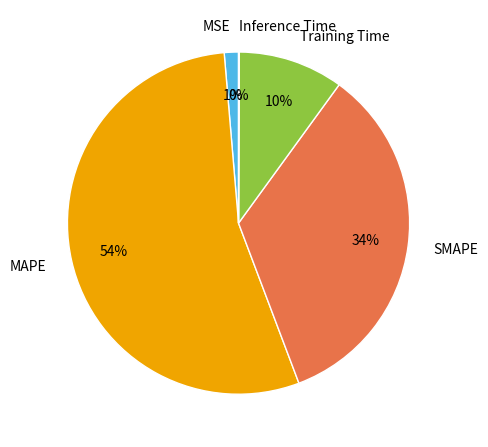

Is there any slice that represents more than half of the pie?

Yes